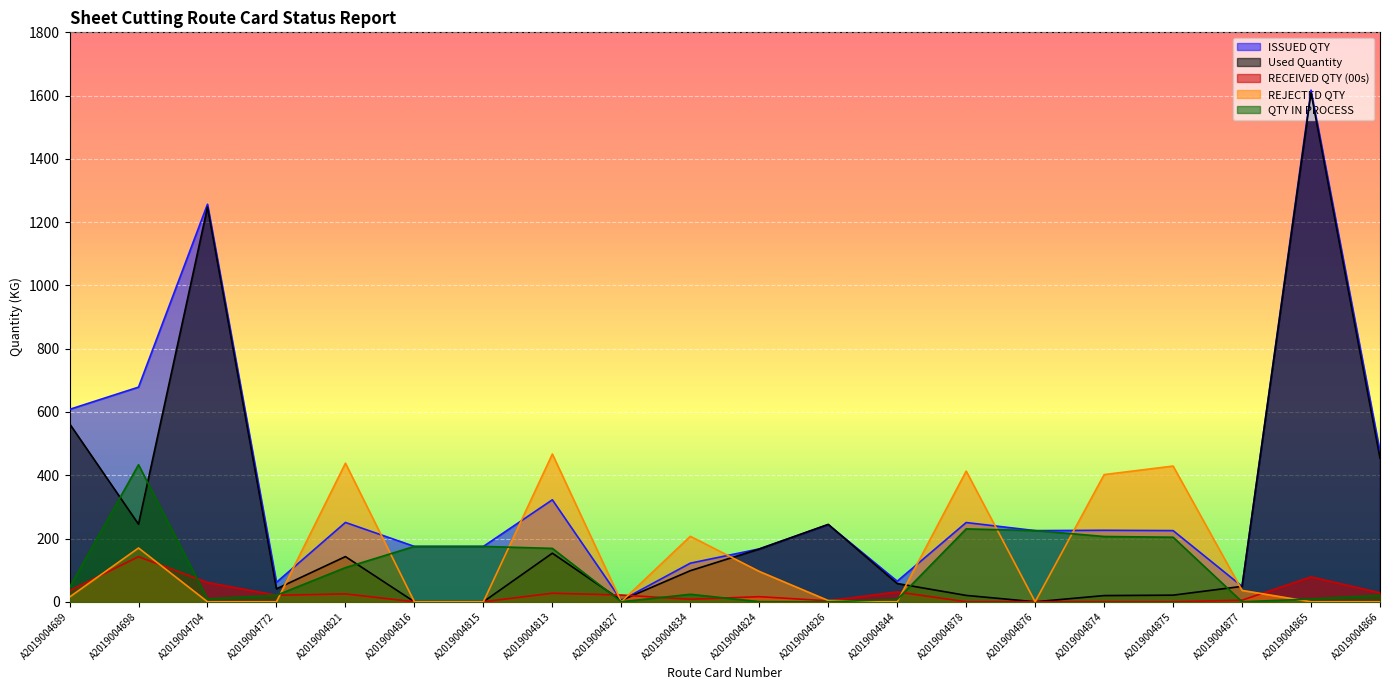

Between which two adjacent categories do Used Quantity and REJECTED QTY first intersect?

A2019004772 and A2019004821